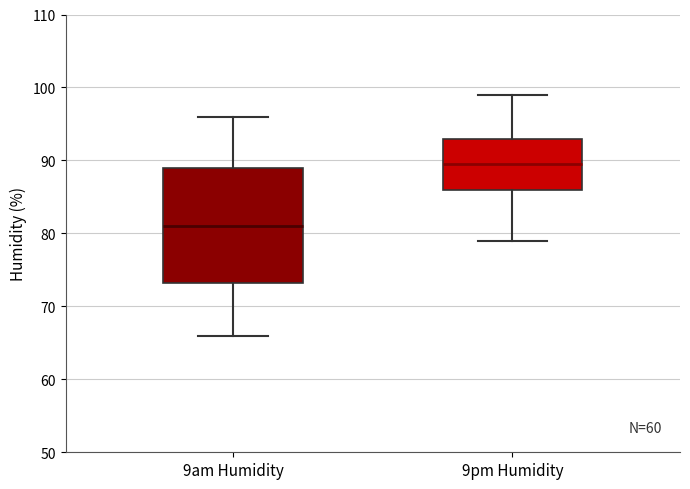

Reading left to right, transcribe this box plot: for each box, give where its median line is, the range the box spans, and where its two whiskers end, as read against the y-axis. The values are not printed on the chart, so give them approximately, as read against the axis.

9am Humidity: median 81, box 73 to 89, whiskers 66 to 96
9pm Humidity: median 90, box 86 to 93, whiskers 79 to 99